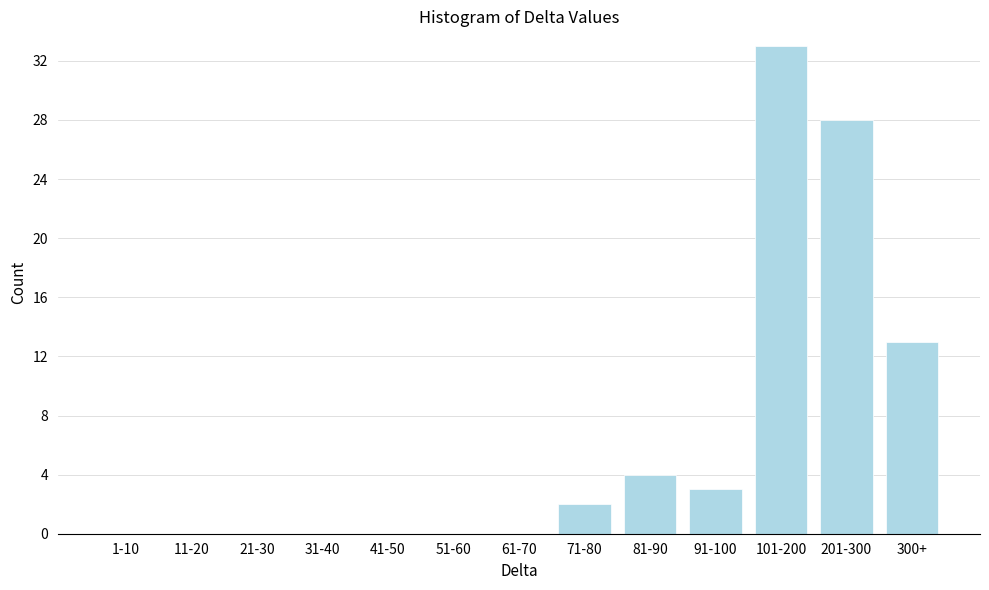

Reading right to left, list all the values displayed in this chart.

300+=13	201-300=28	101-200=33	91-100=3	81-90=4	71-80=2	61-70=0	51-60=0	41-50=0	31-40=0	21-30=0	11-20=0	1-10=0